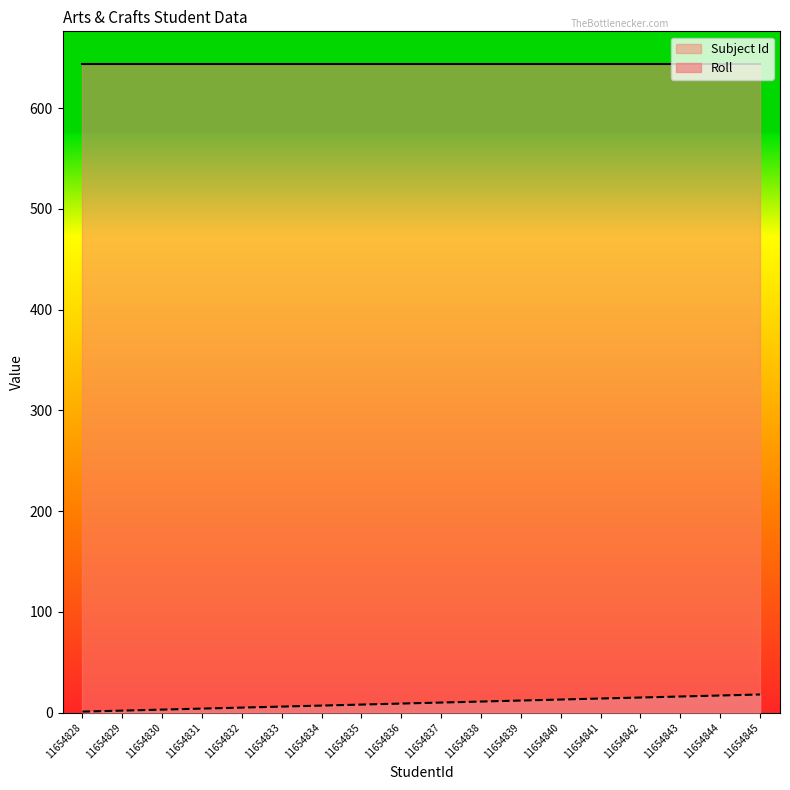

Count the number of values greater than 10.

8